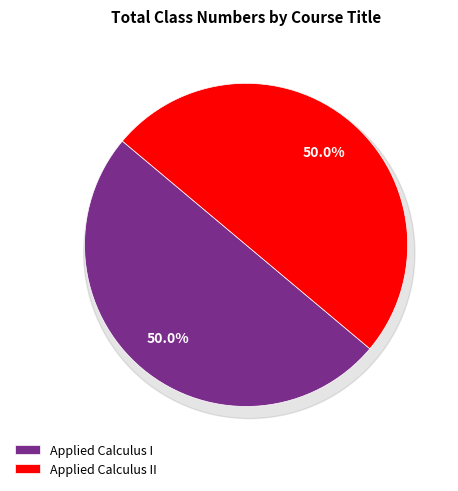

Does Applied Calculus I account for over 50% of the chart?

No